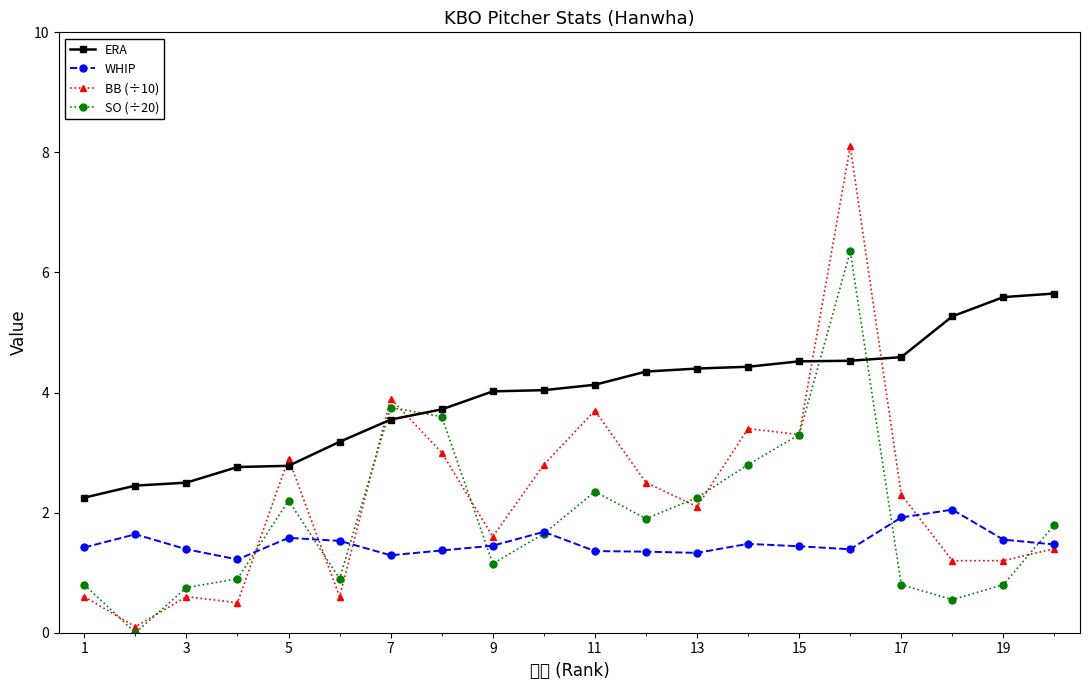

In WHIP, how many points are lower than both neighbors (excluding endpoints)?

4